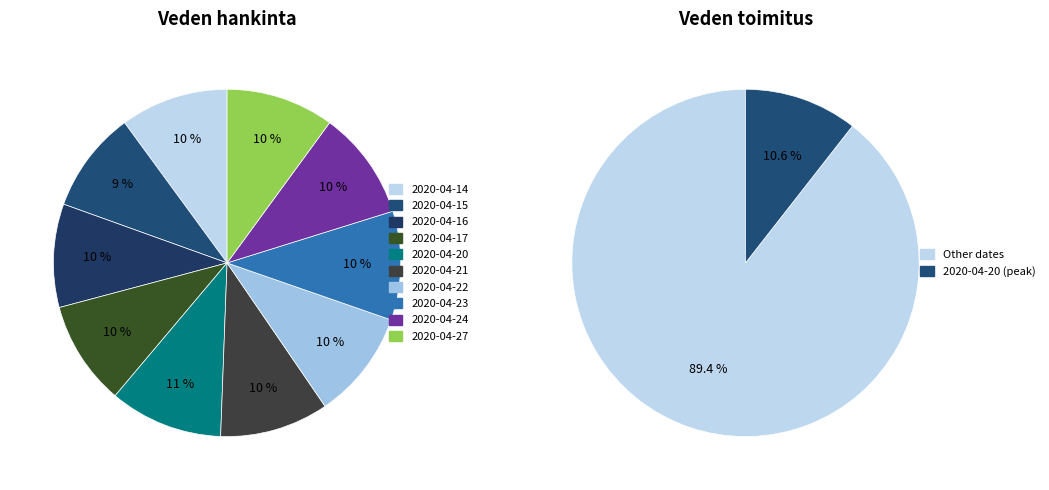

Combined, do 2020-04-17 and 2020-04-24 account for over 50%?

No